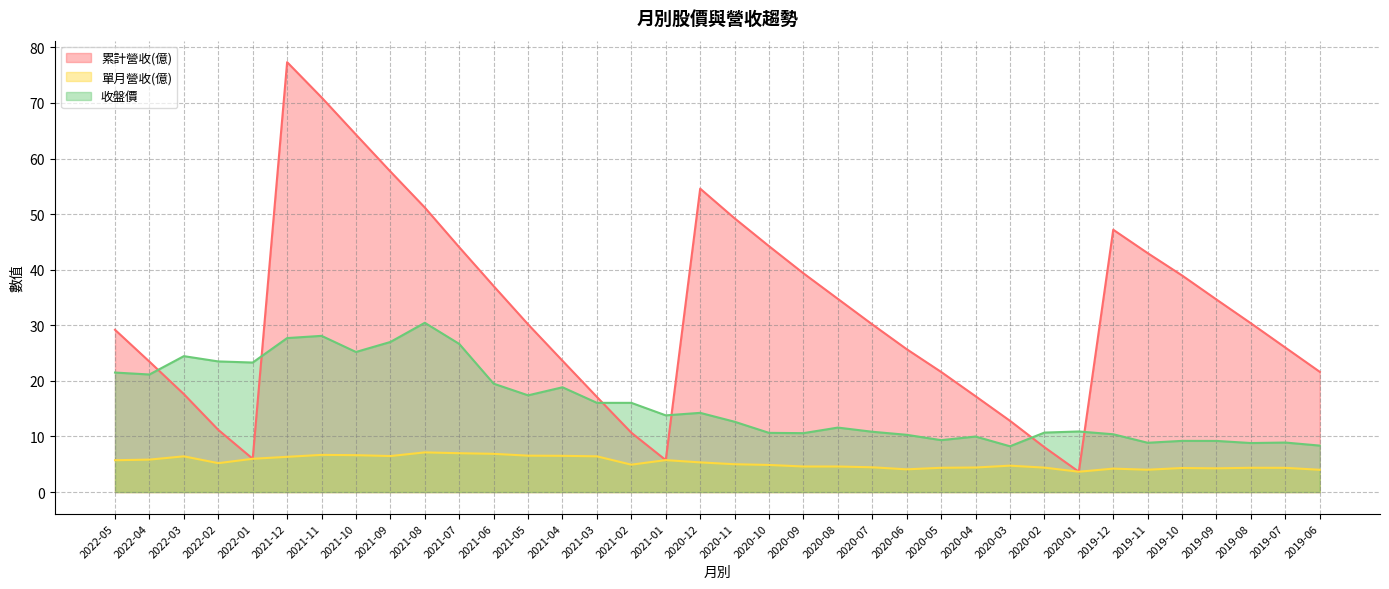

True or false: 收盤價 and 單月營收(億) intersect in this chart.

False